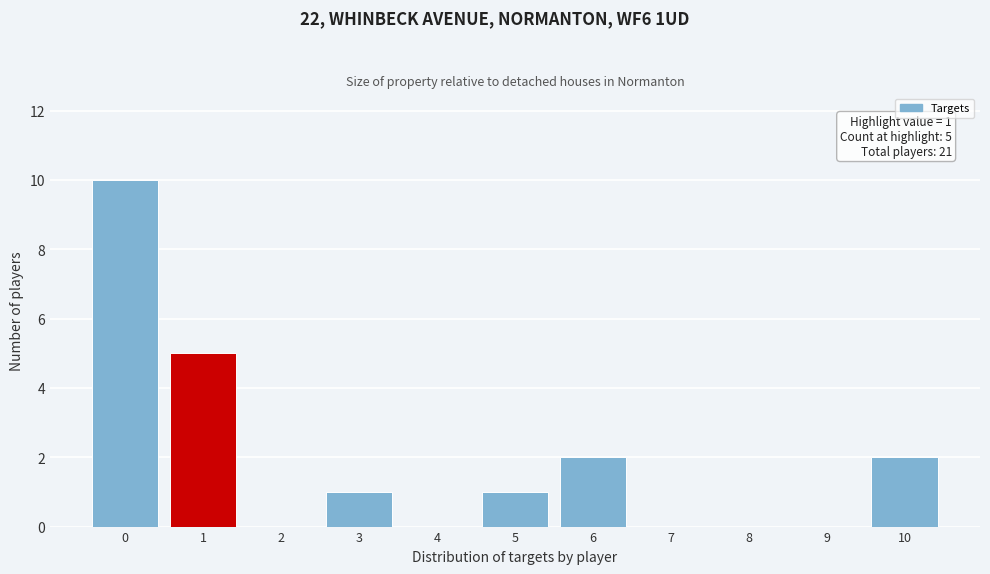

Which range on the x-axis has the tallest bar?

-0.5 to 0.5